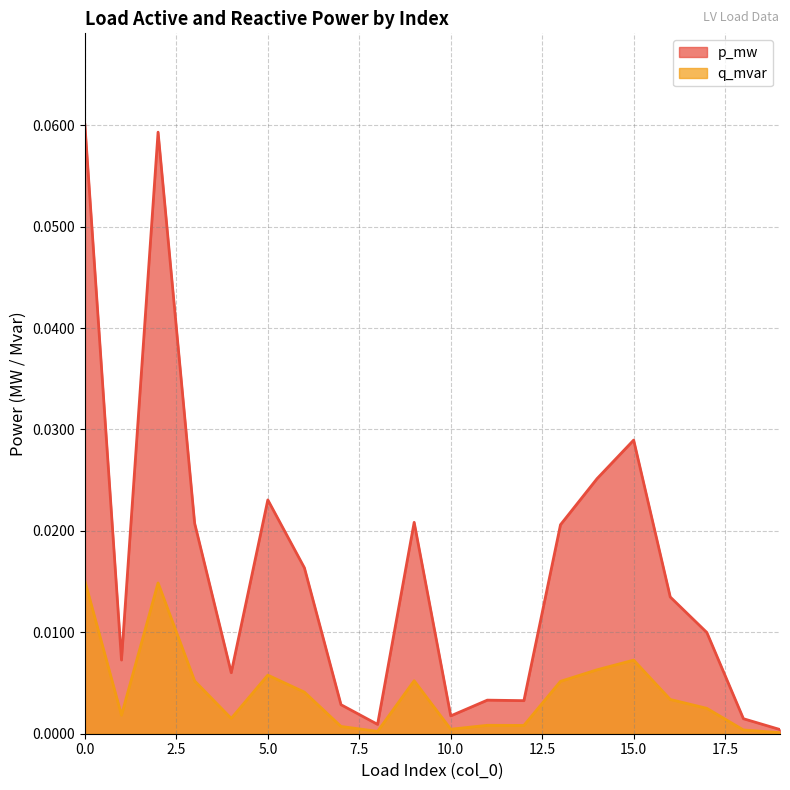

True or false: p_mw has a value of 0.0 at 3.

True